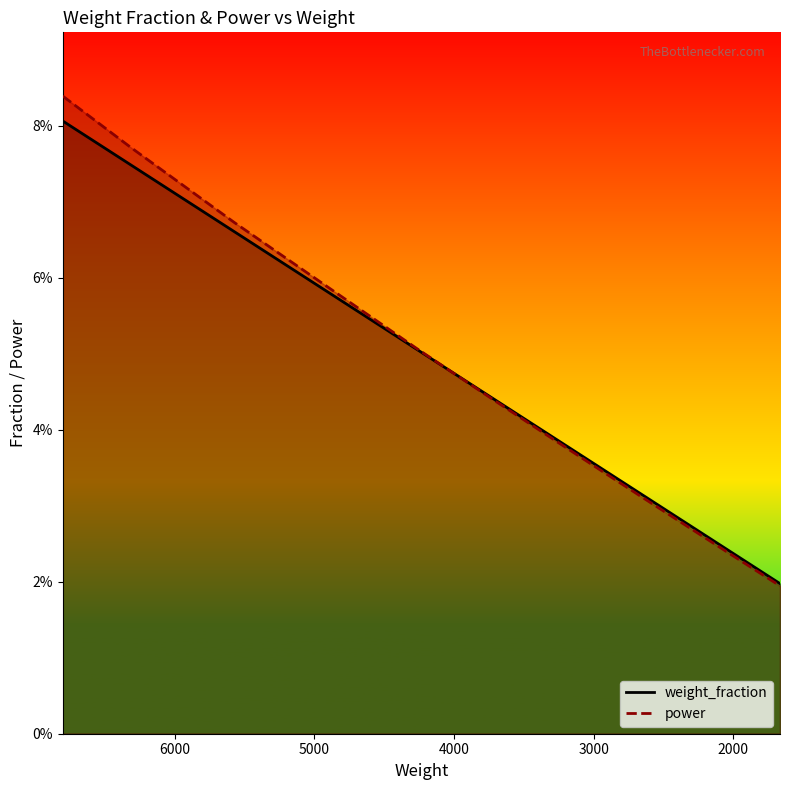

How many categories are shown in the chart?

20